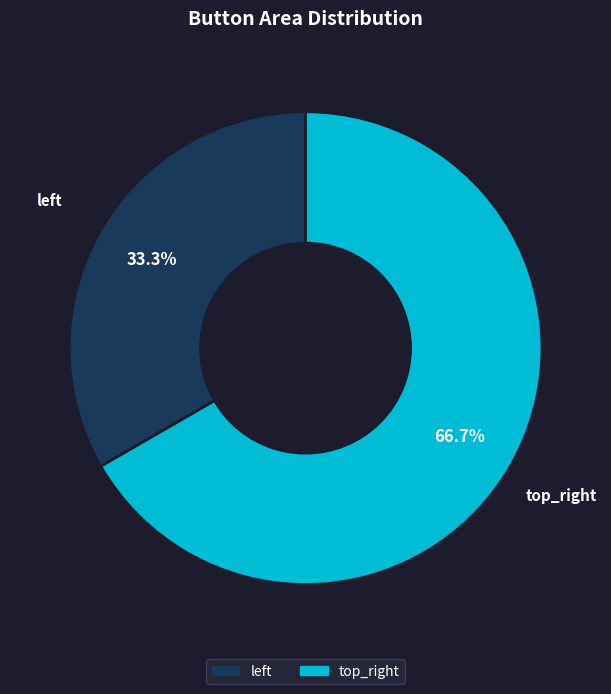

Is it true that top_right is 67% of the pie?

True